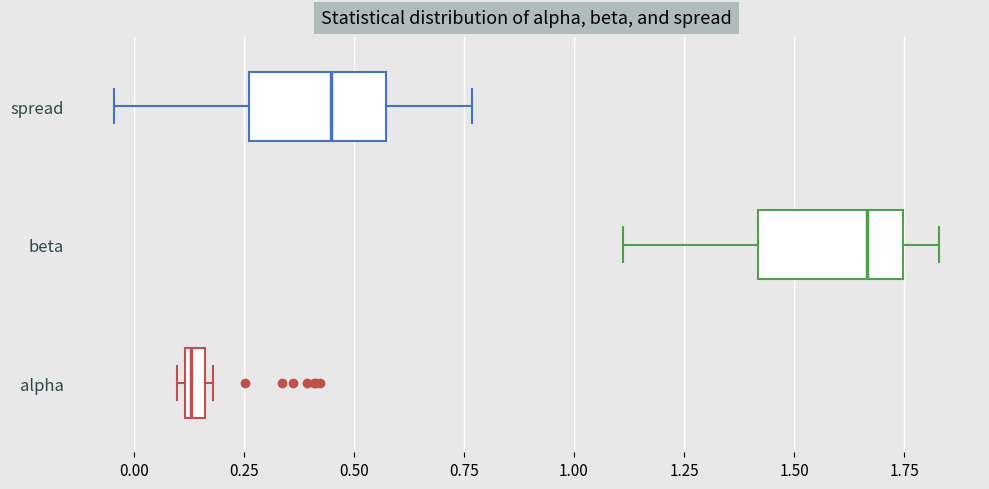

Which box's median line is the furthest to the right?

beta